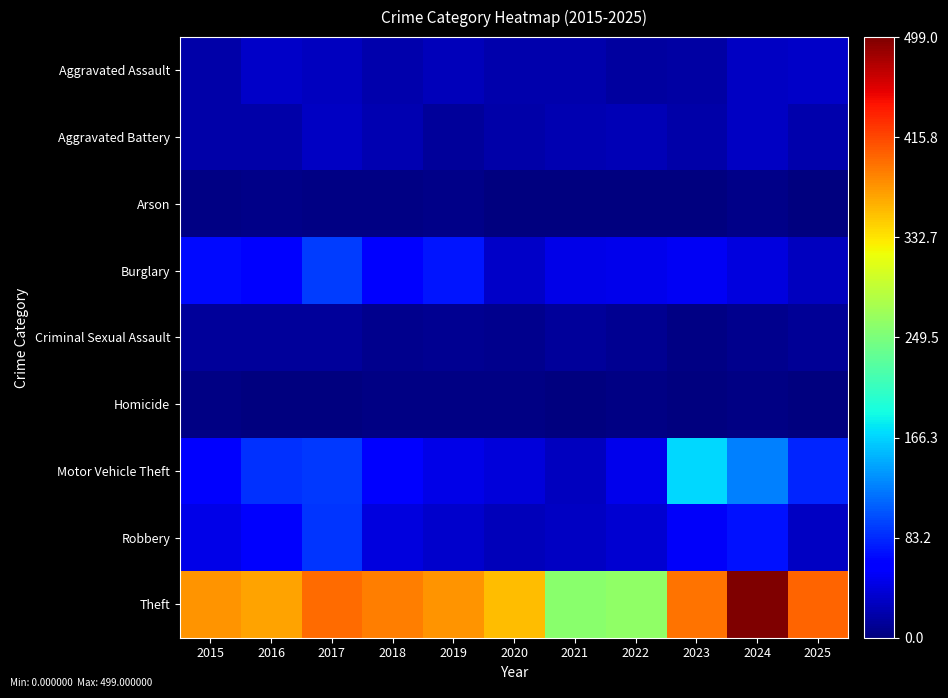

Between 2021 and 2022, which is larger?

2021